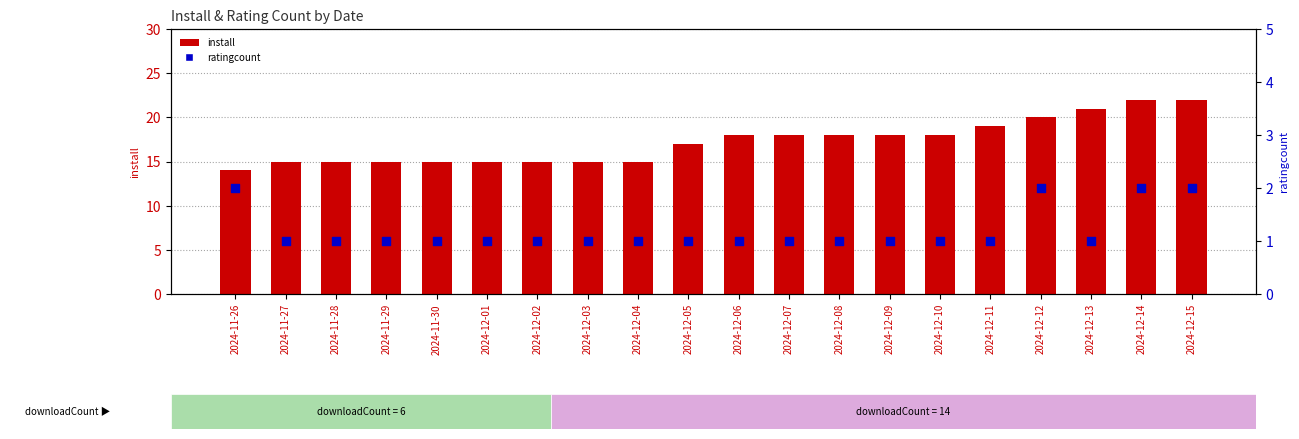

Which series reaches the minimum Y coordinate?

ratingcount